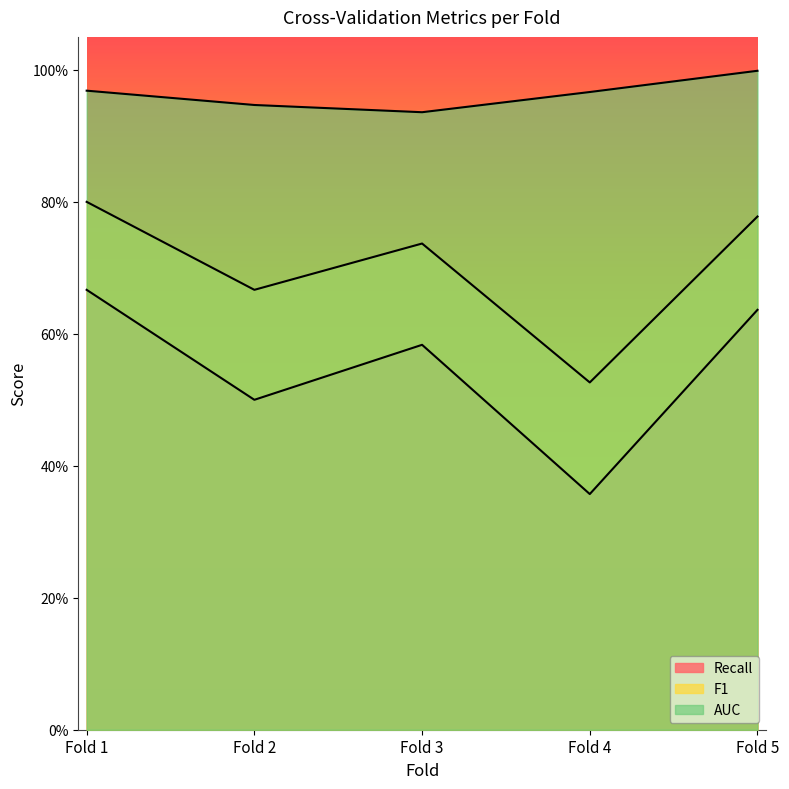

How many F1 values are between 0 and 1?

5